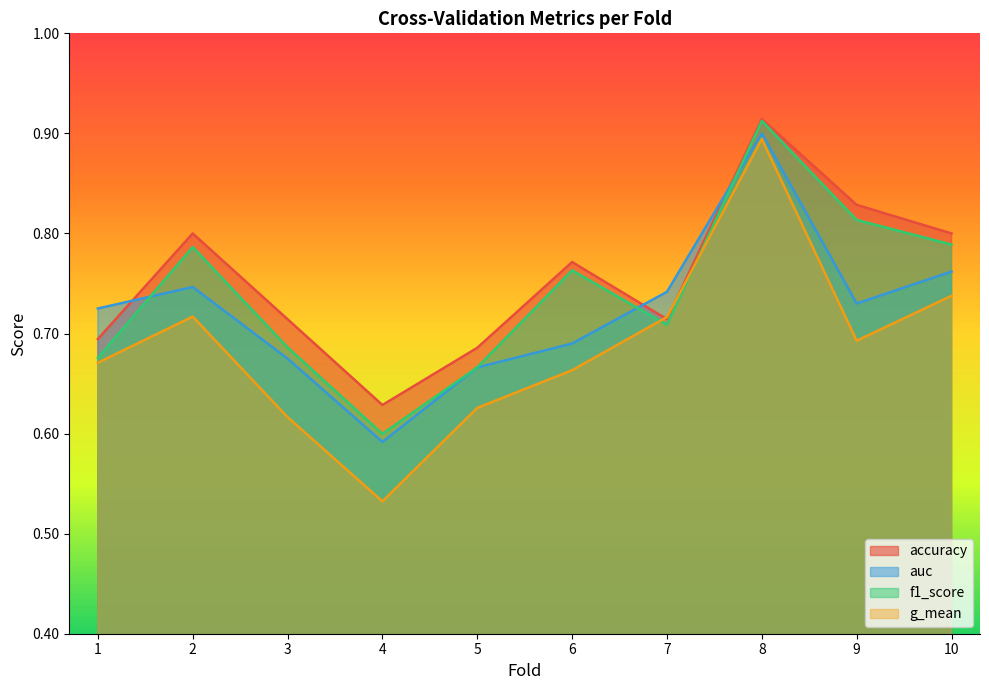

What is the maximum value shown in the chart?

0.9